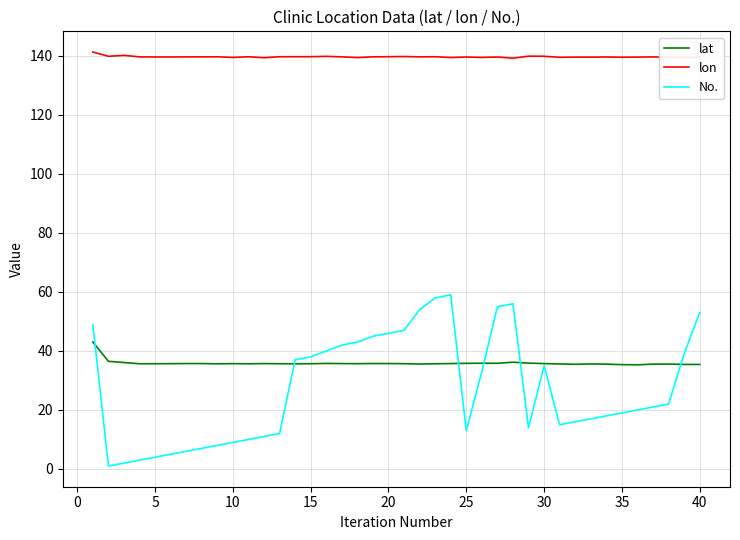

What is the highest value of the lon series?

141.3